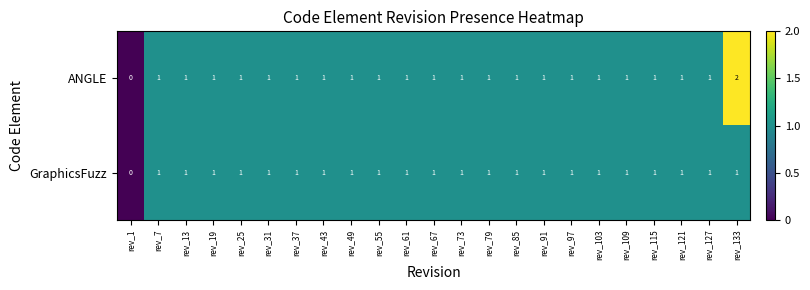

True or false: GraphicsFuzz has a value of 1 at rev_103.

True